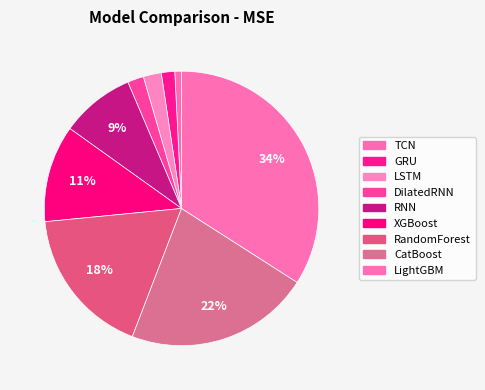

To the nearest percent, what is the combined percentage of RandomForest and GRU?

19%